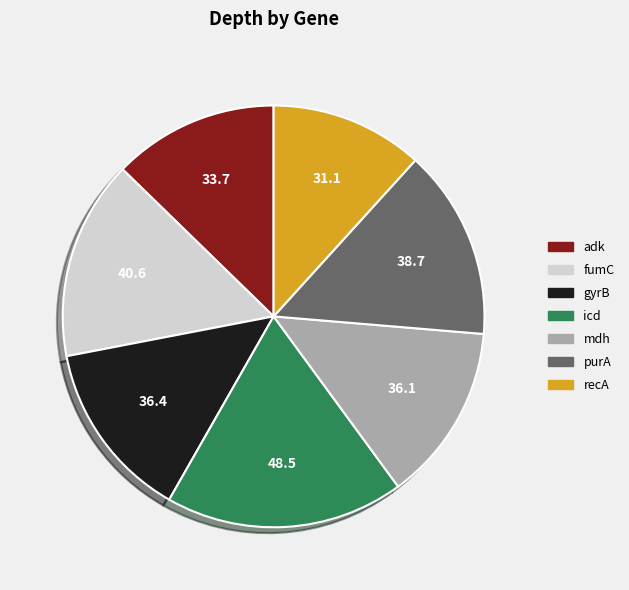

Combined, do gyrB and fumC account for over 50%?

No